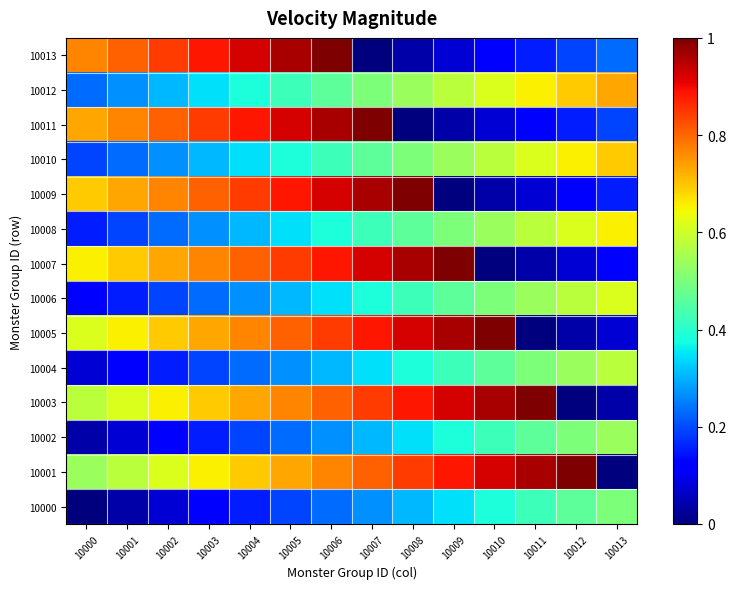

Between 10011 and 10006, which is larger?

10011